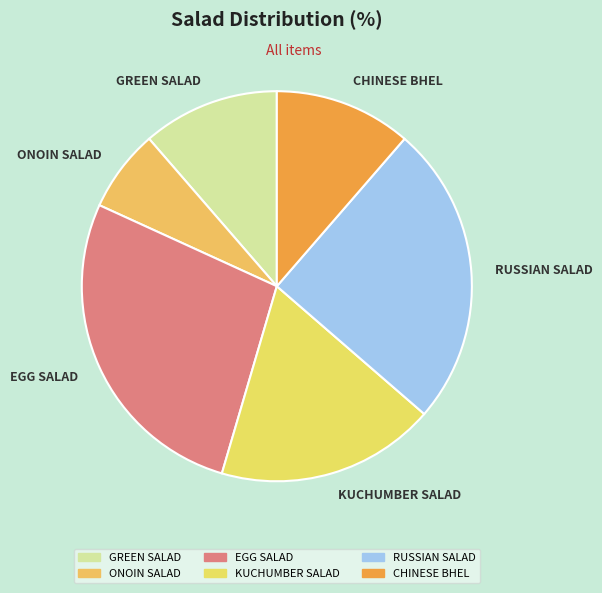

Which has a higher value, KUCHUMBER SALAD or ONOIN SALAD?

KUCHUMBER SALAD